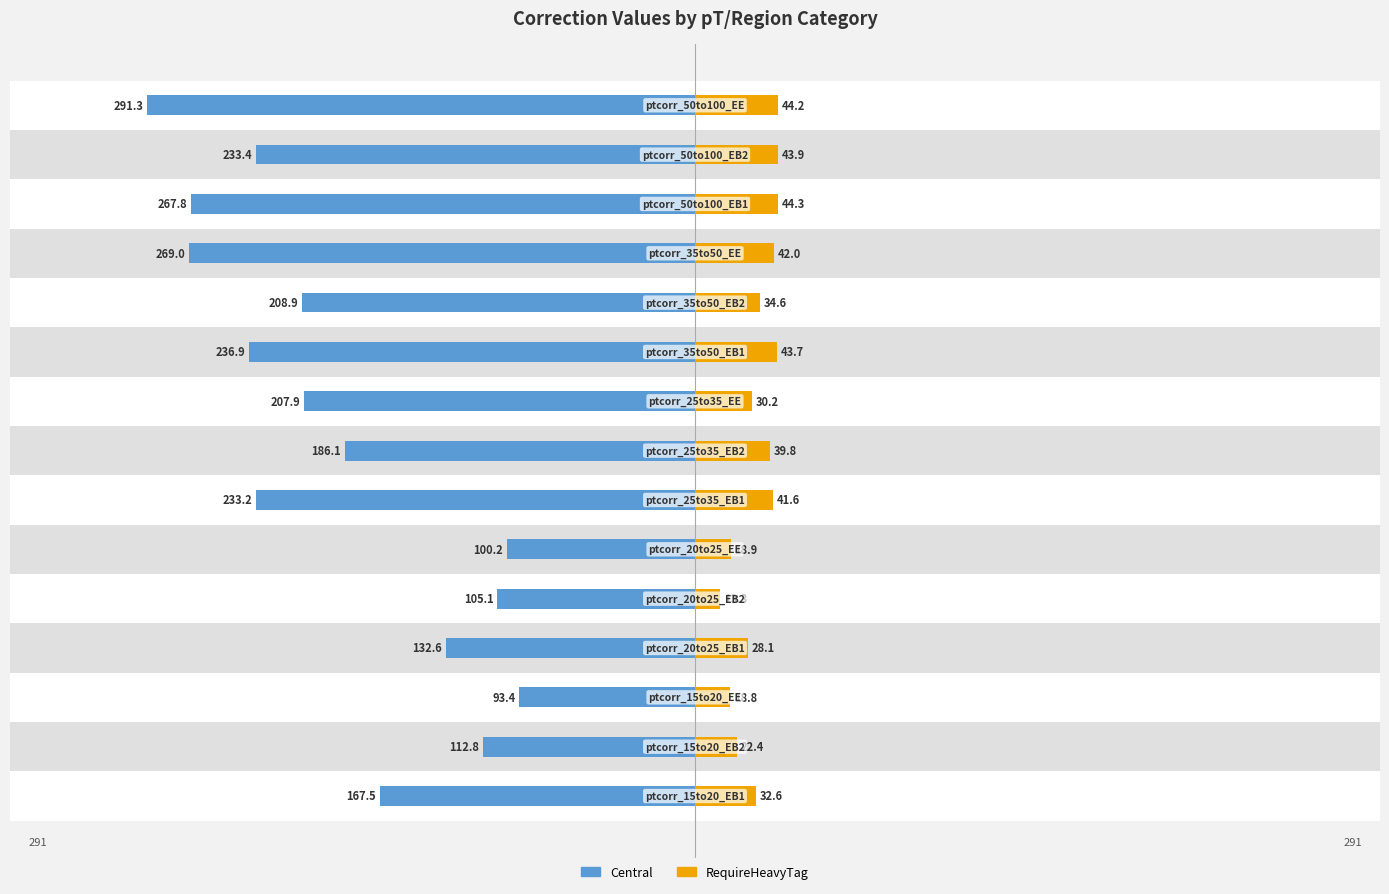

Which has a higher value, 8 or 13?

8